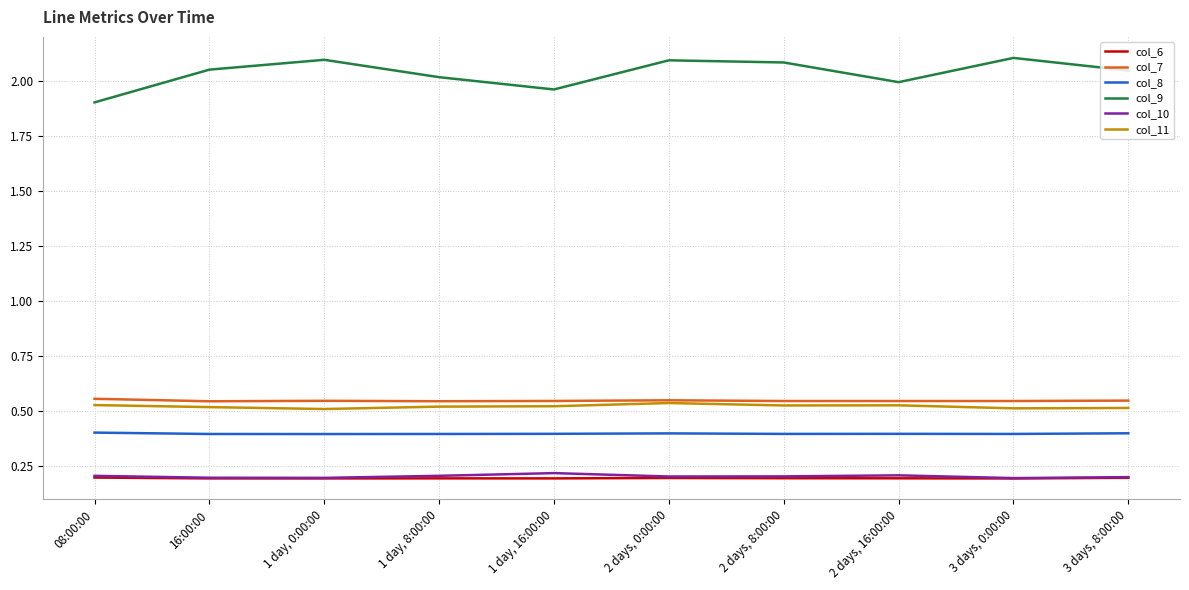

What is the difference between the col_9 values at 1 day, 0:00:00 and 1 day, 8:00:00?

0.1